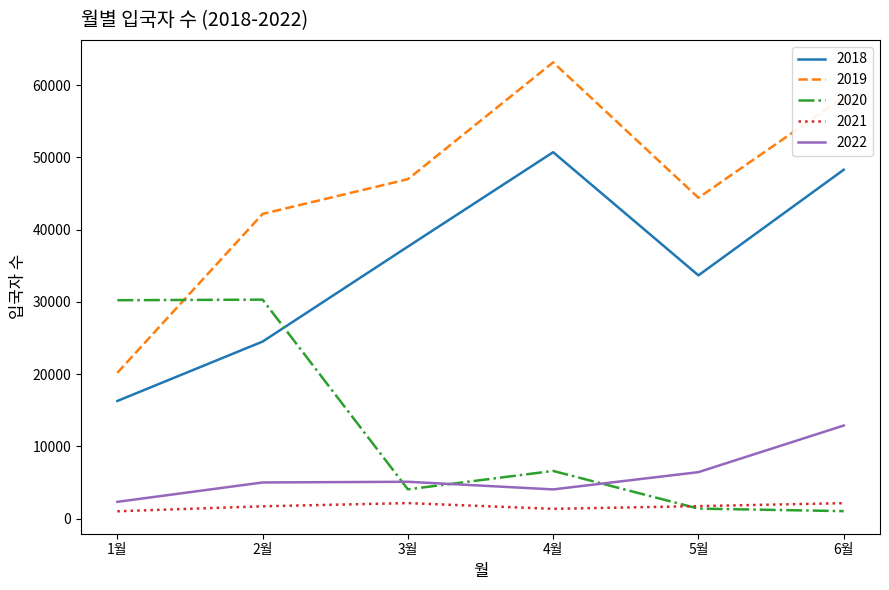

Rank the series by their maximum value, from highest to lowest.

2019, 2018, 2020, 2022, 2021